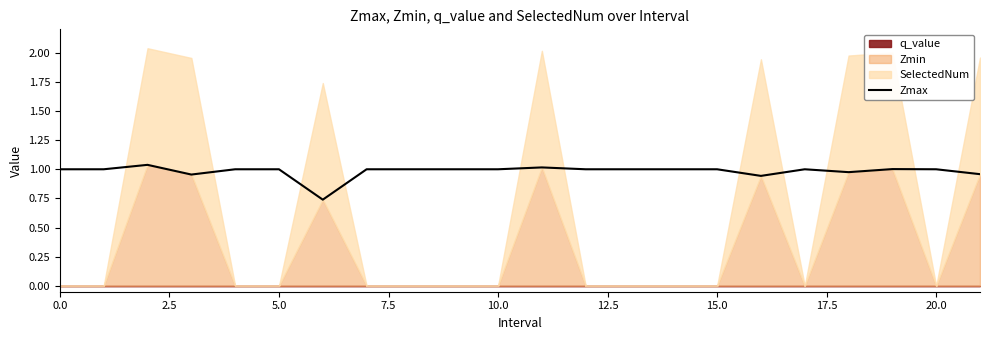

True or false: Zmax has a value of 1.0 at 5.0.

True